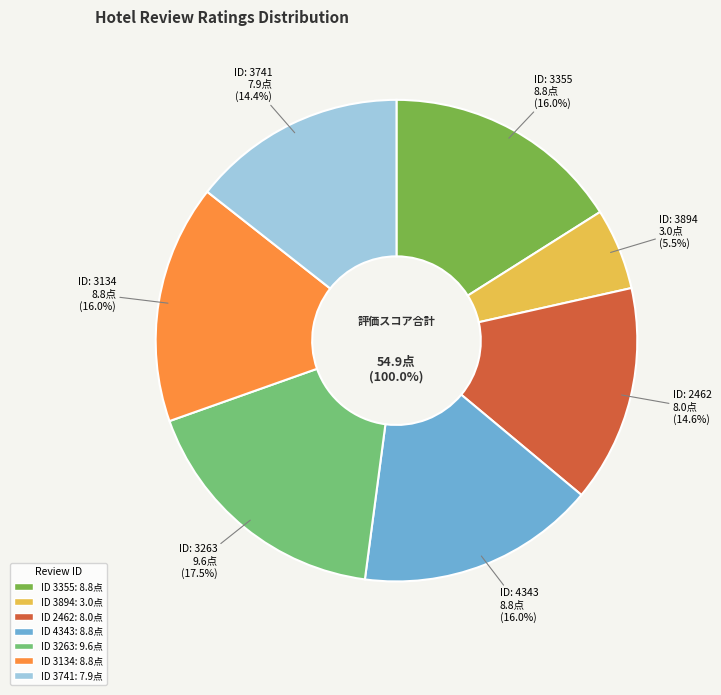

To the nearest percent, what portion does 3134 represent?

16%